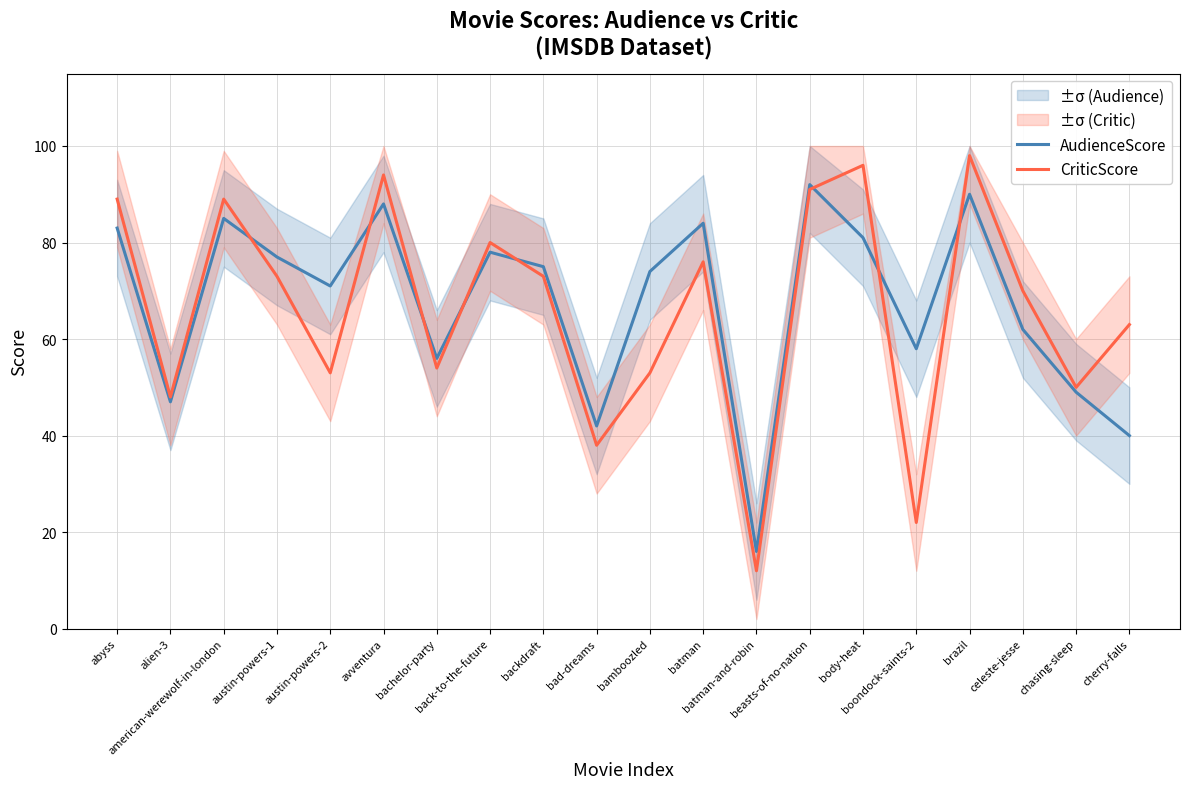

What is the maximum value shown in the chart?

98